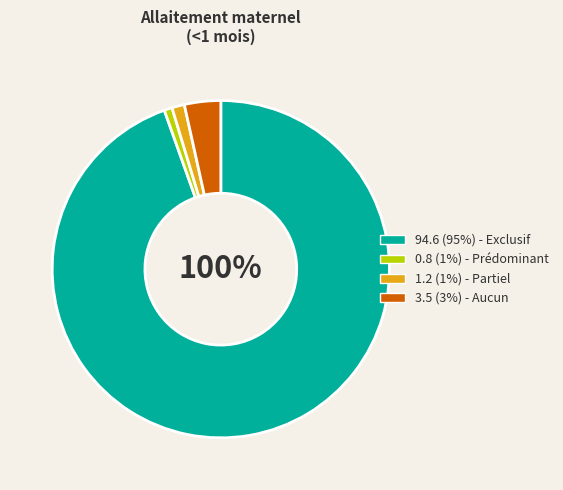

What is the largest slice in the pie chart?

Exclusif